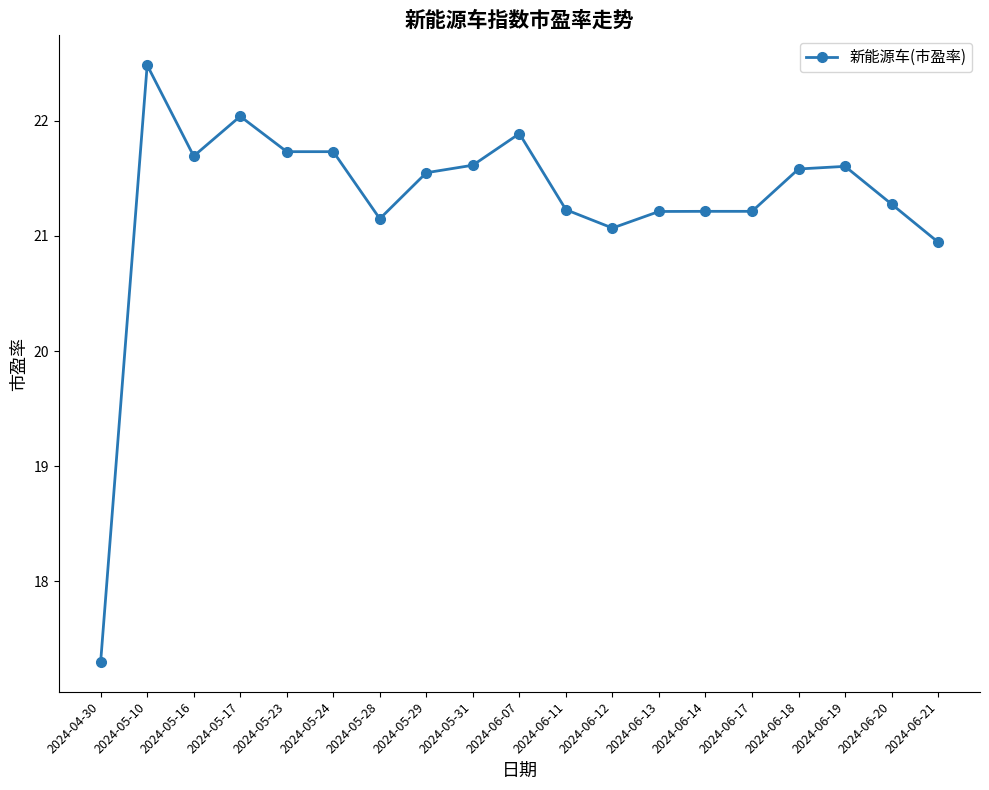

What is the change in value from 2024-05-24 to 2024-06-20?

-0.5